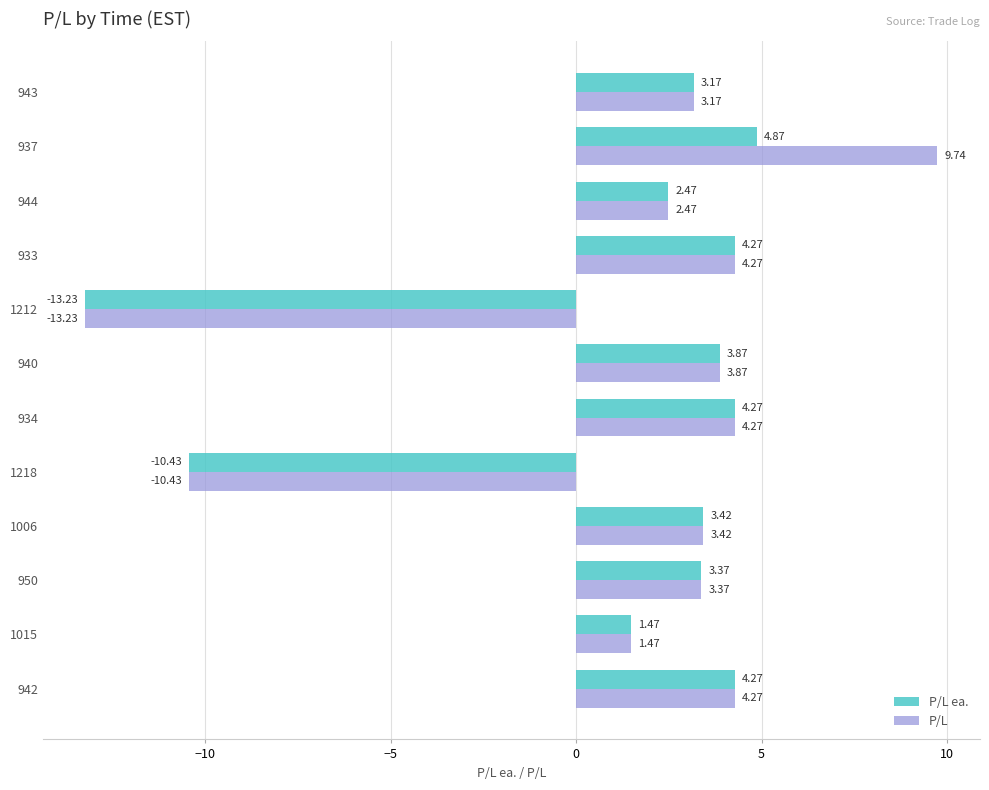

What are all the series names shown in the legend?

P/L ea., P/L